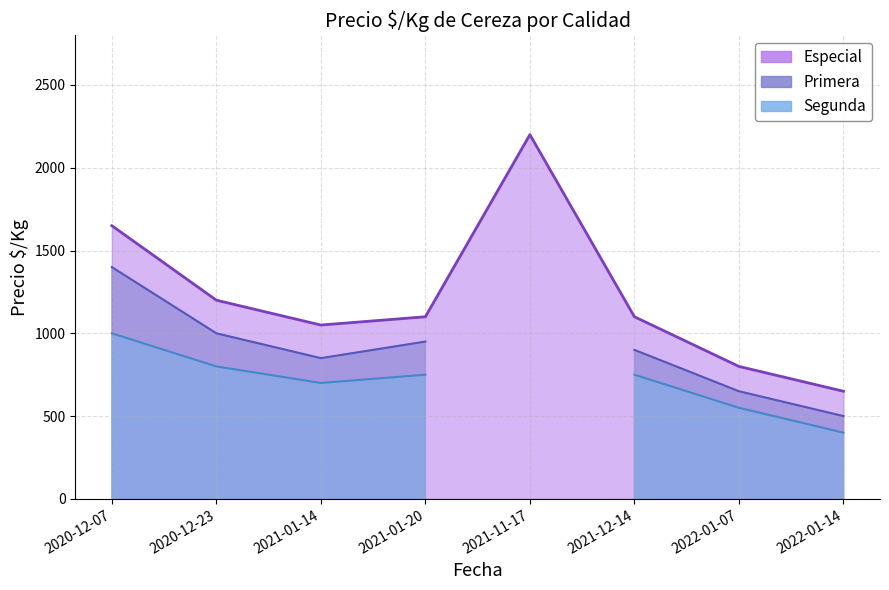

Between 2021-01-14 and 2022-01-07, which series saw the biggest shift?

Especial